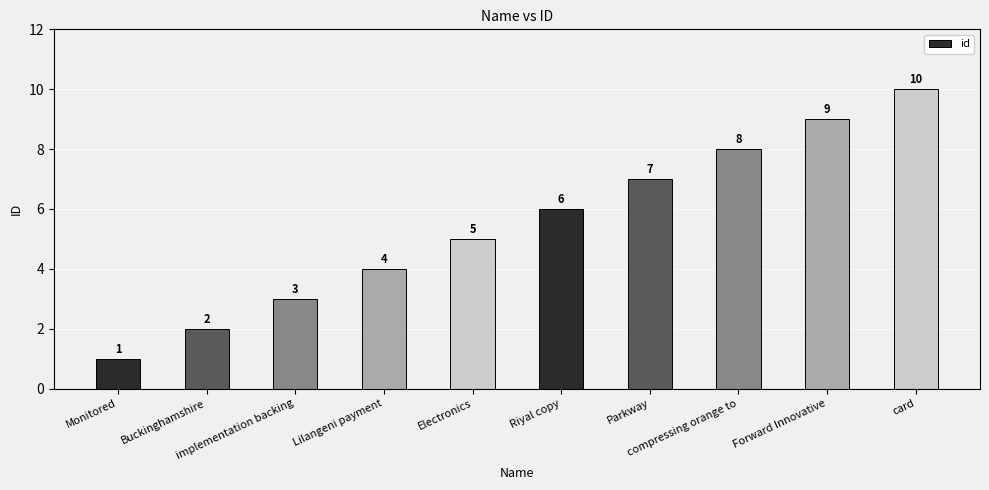

What is the label of the 9th bar from the left?

Forward Innovative